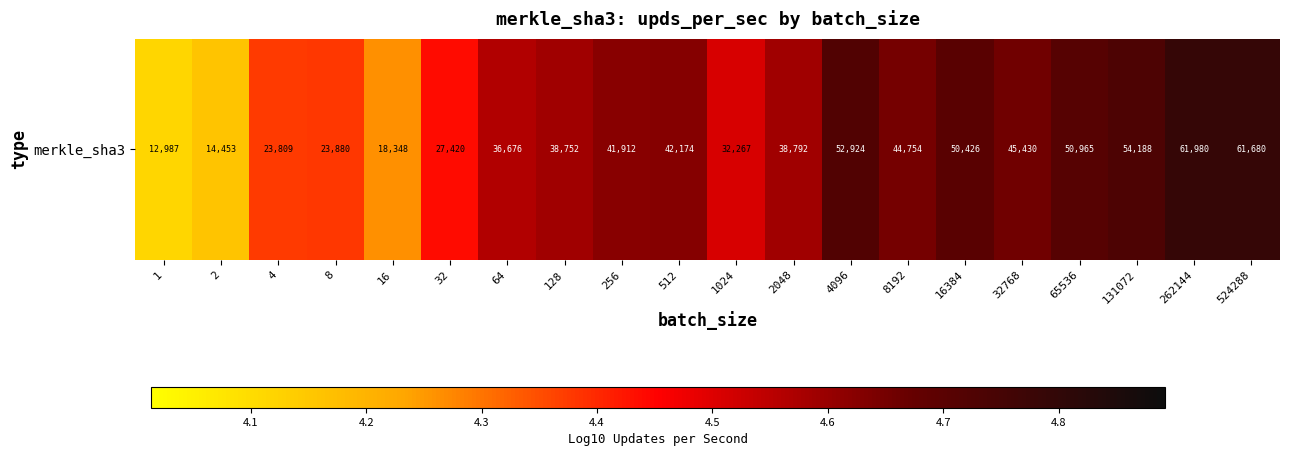

What is the change in value from 8 to 4096?

+0.3